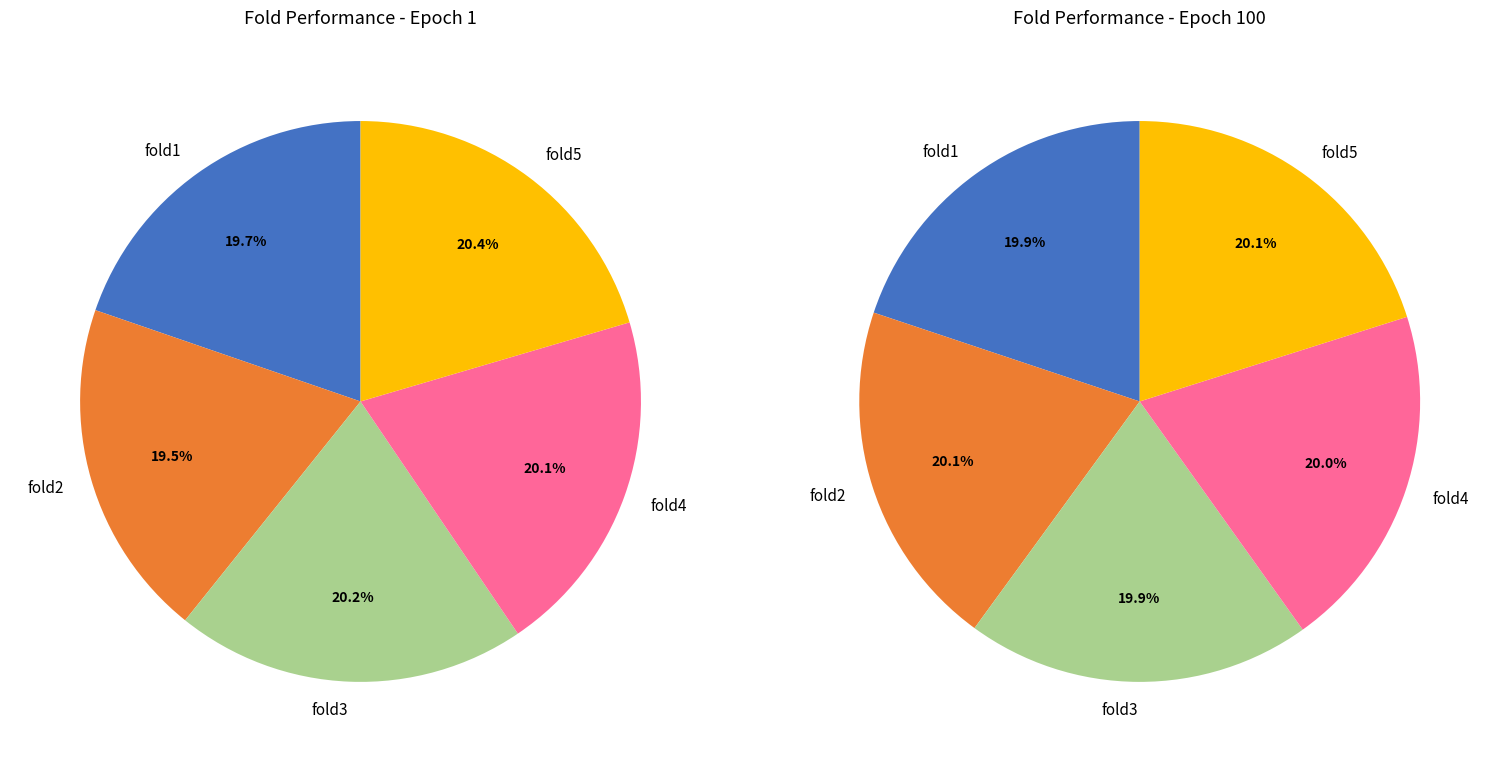

What percentage is the fold1 slice, to the nearest percent?

20%